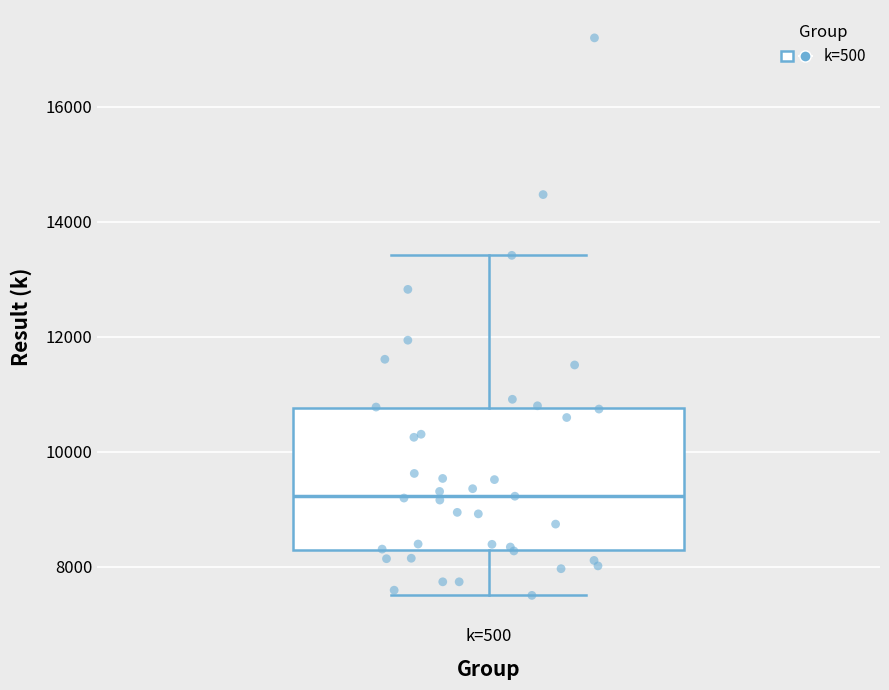

Where is the lower edge of the box for k=500 on the y-axis? The values are not printed on the chart, so give them approximately, as read against the axis.

8200